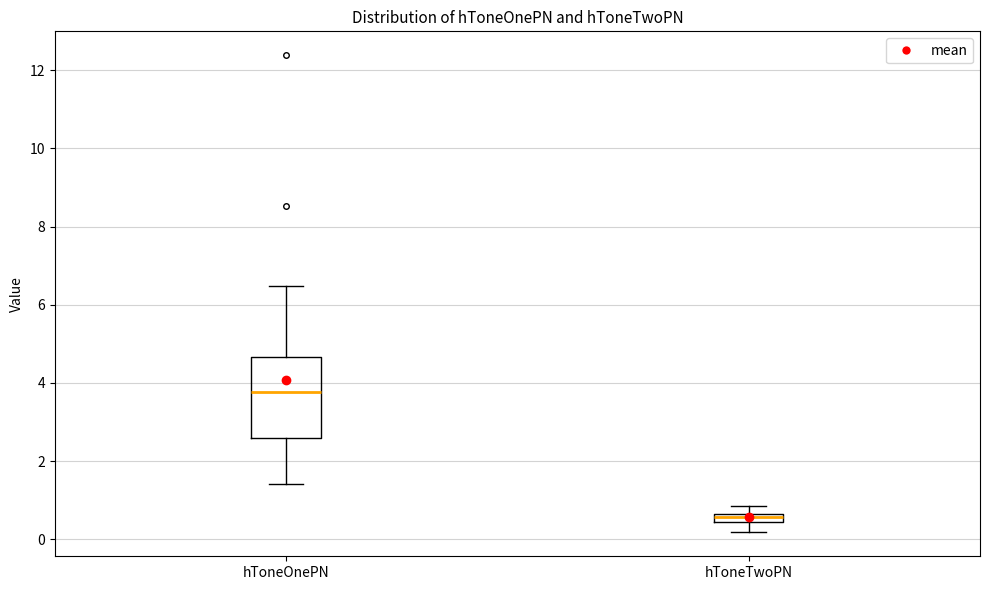

Where is the lower edge of the box for hToneTwoPN on the y-axis? The values are not printed on the chart, so give them approximately, as read against the axis.

0.4